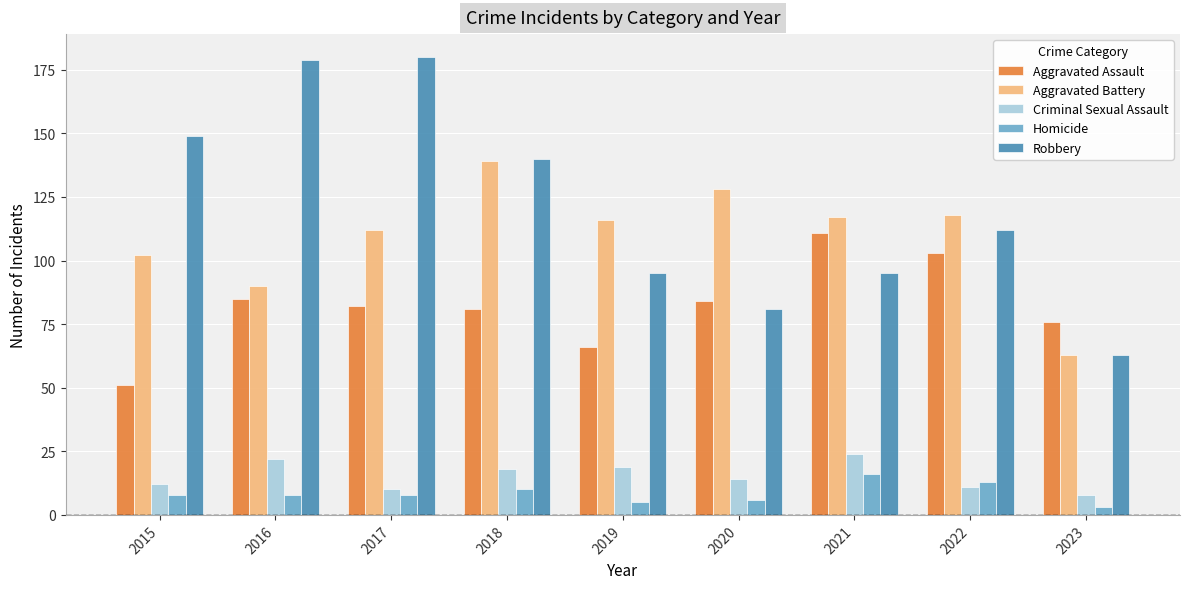

How many categories are shown in the chart?

9